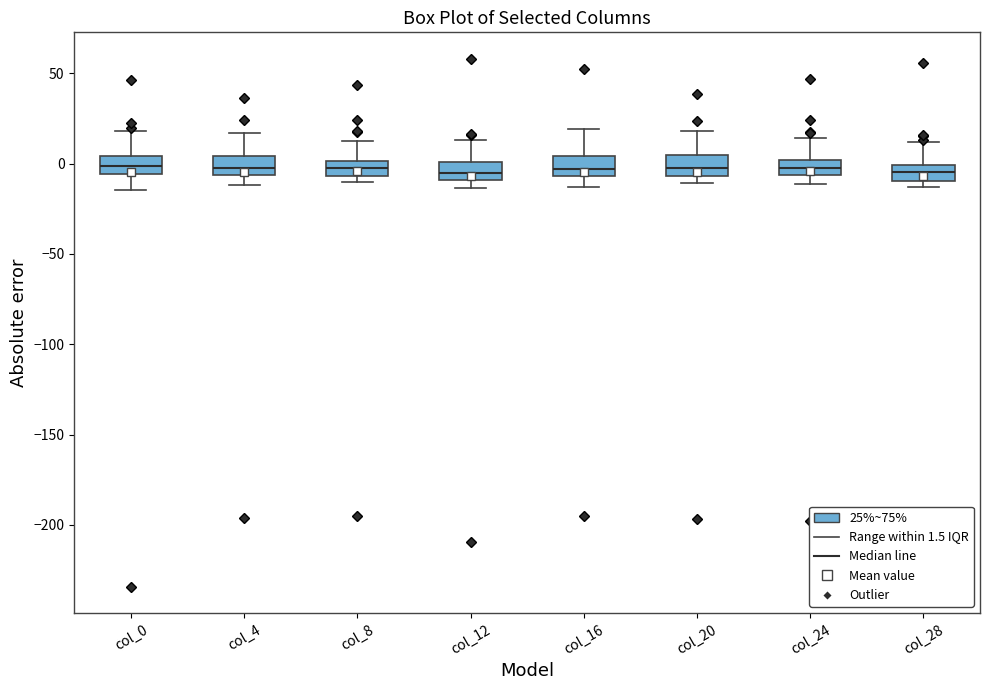

Reading left to right, read every box against the y-axis: the position of its median line, the range the box covers, and the ends of its whiskers. The values are not printed on the chart, so give them approximately, as read against the axis.

col_0: median 0, box -5 to 5, whiskers -15 to 20
col_4: median -5 (just above the box's lower edge), box -5 to 5, whiskers -10 to 15
col_8: median -5 (inside the box), box -5 to 0, whiskers -10 to 15
col_12: median -5, box -10 to 0, whiskers -15 to 15
col_16: median -5 (inside the box), box -5 to 5, whiskers -15 to 20
col_20: median -5 (just above the box's lower edge), box -5 to 5, whiskers -10 to 20
col_24: median 0 (inside the box), box -5 to 0, whiskers -10 to 15
col_28: median -5, box -10 to 0, whiskers -15 to 10